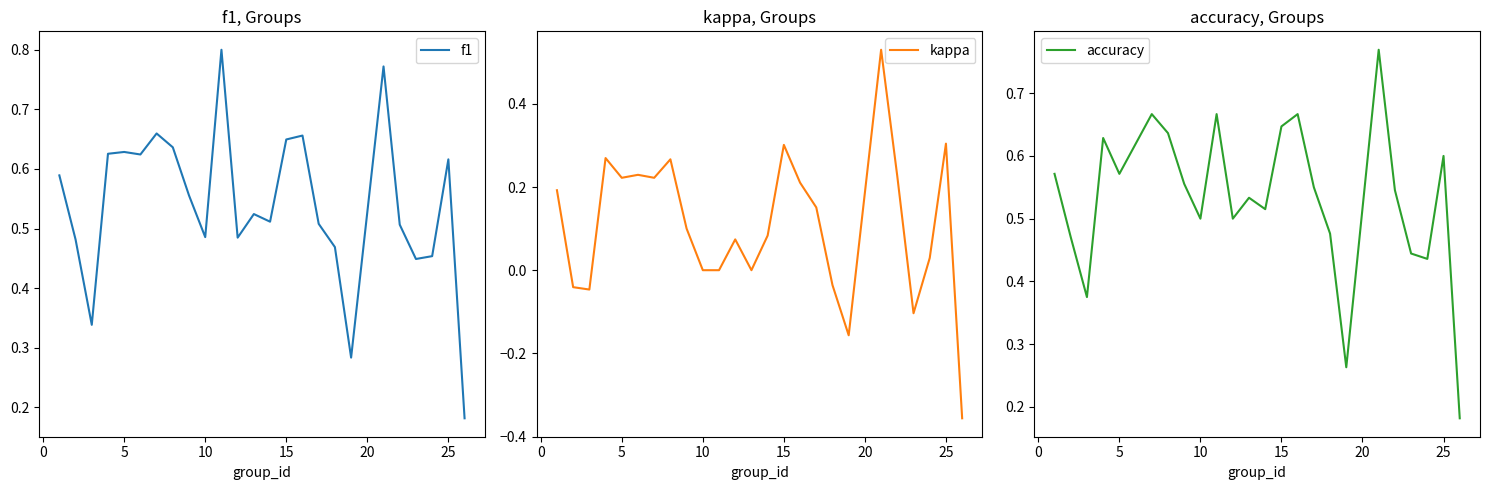

What value does the accuracy series have at 10?

0.5